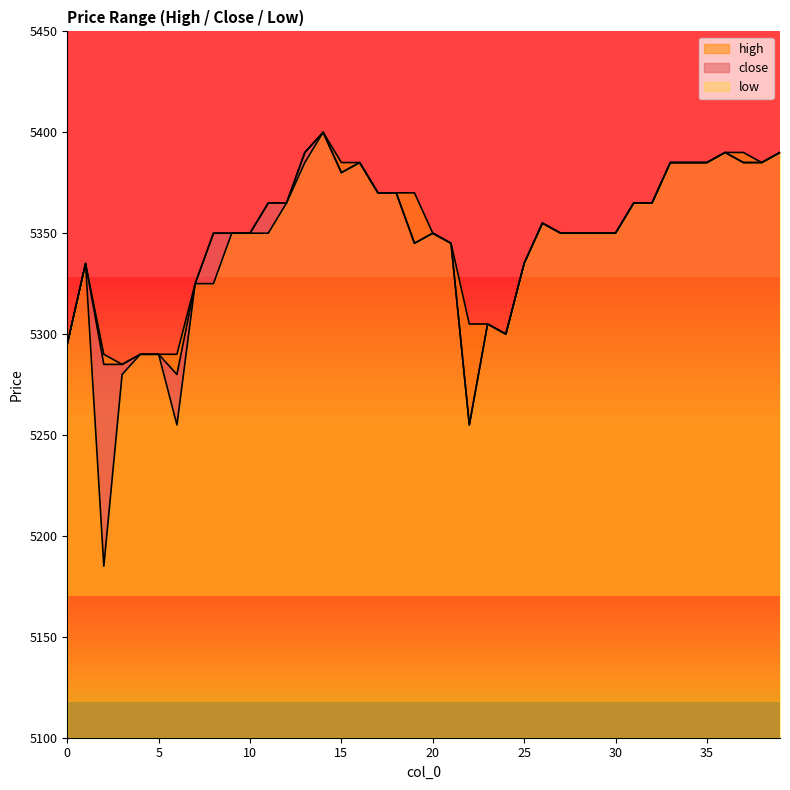

Which category has the highest value in the low series?

14